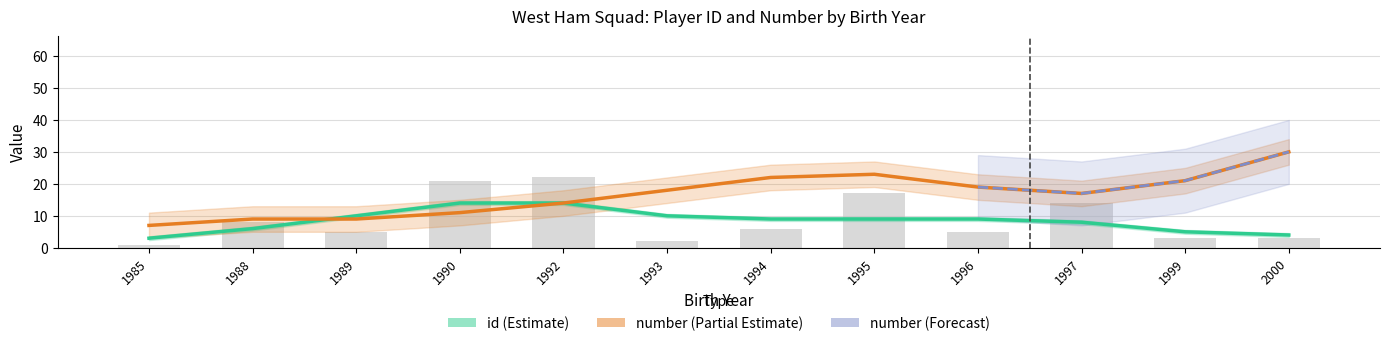

How many bars are there in total?

12